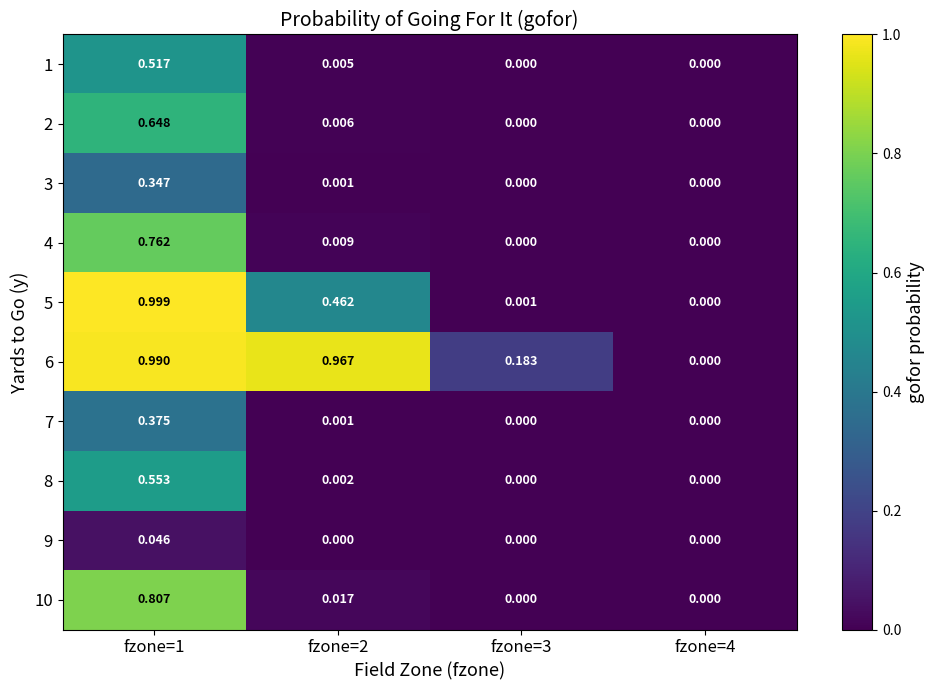

Is the value of 8 at fzone=4 greater than the value of 5 at fzone=2?

No